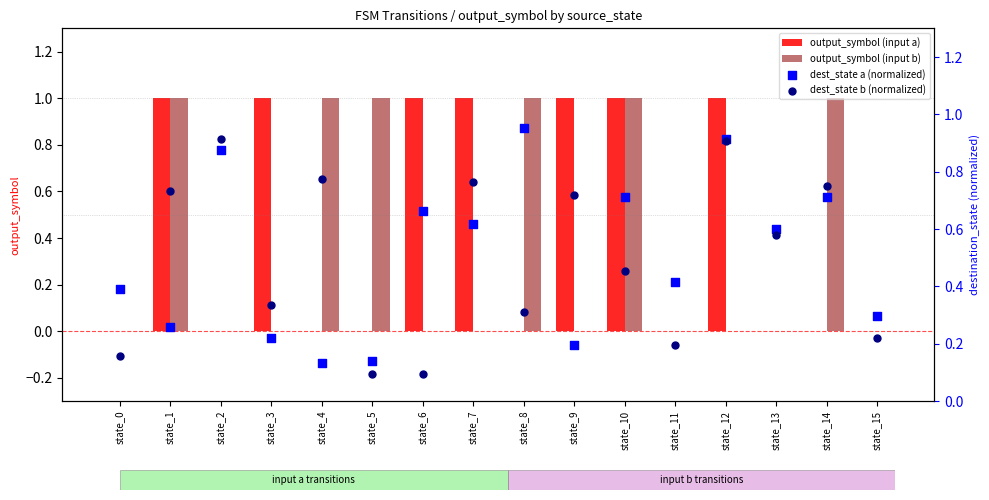

Is the value of output_symbol (input a) at state_0 greater than the value of dest_state a (normalized) at state_15?

No